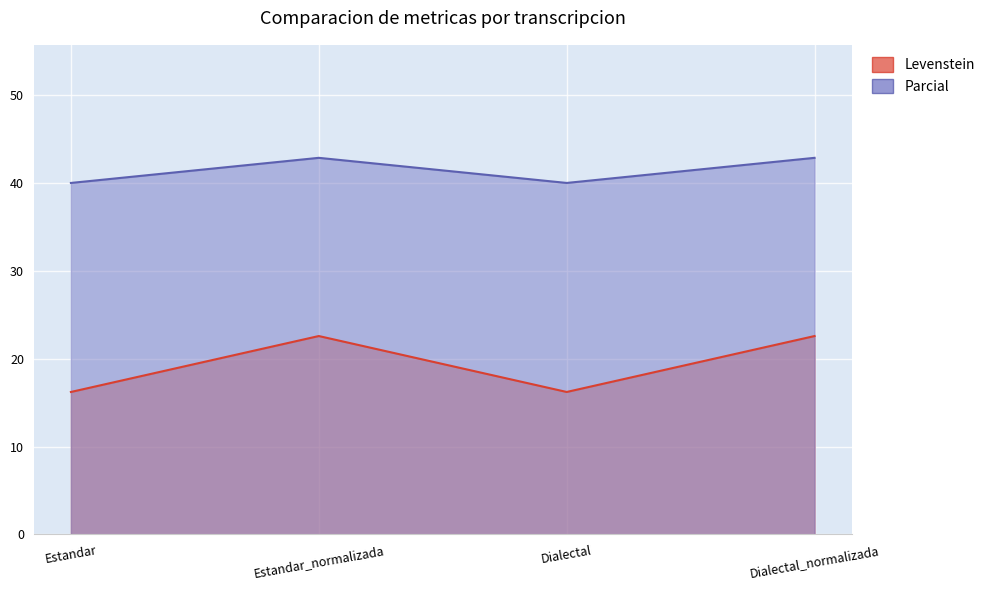

How many categories are shown in the chart?

4